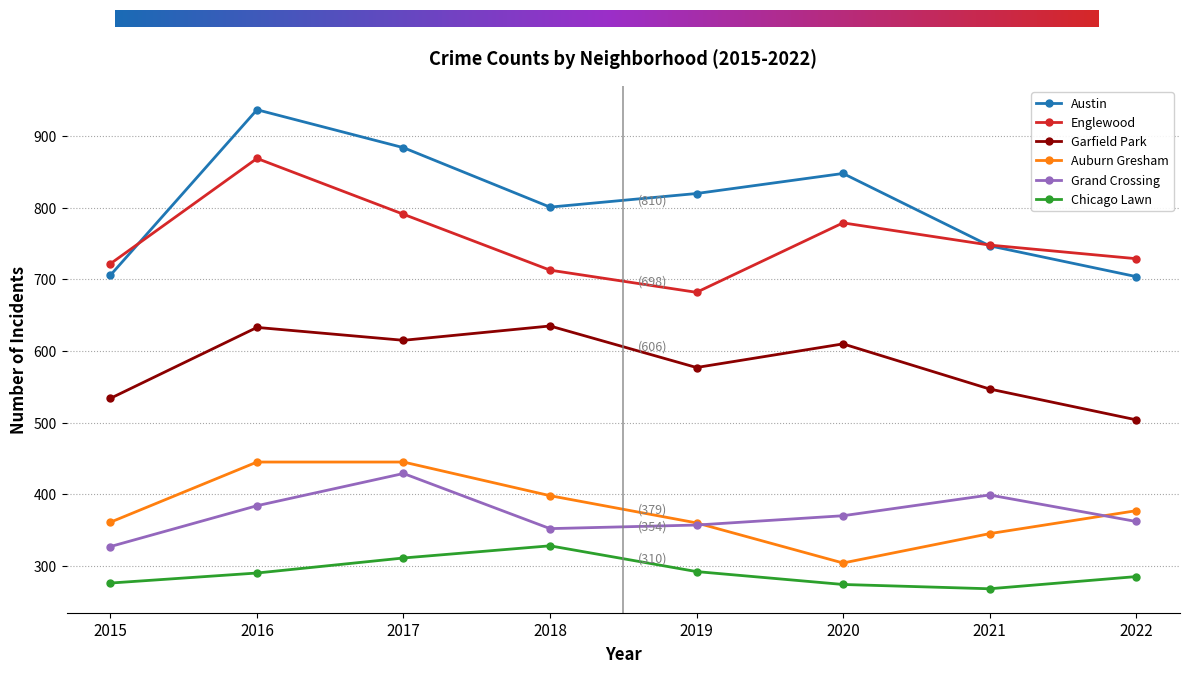

What is the difference between the highest and lowest values at 2022?

444